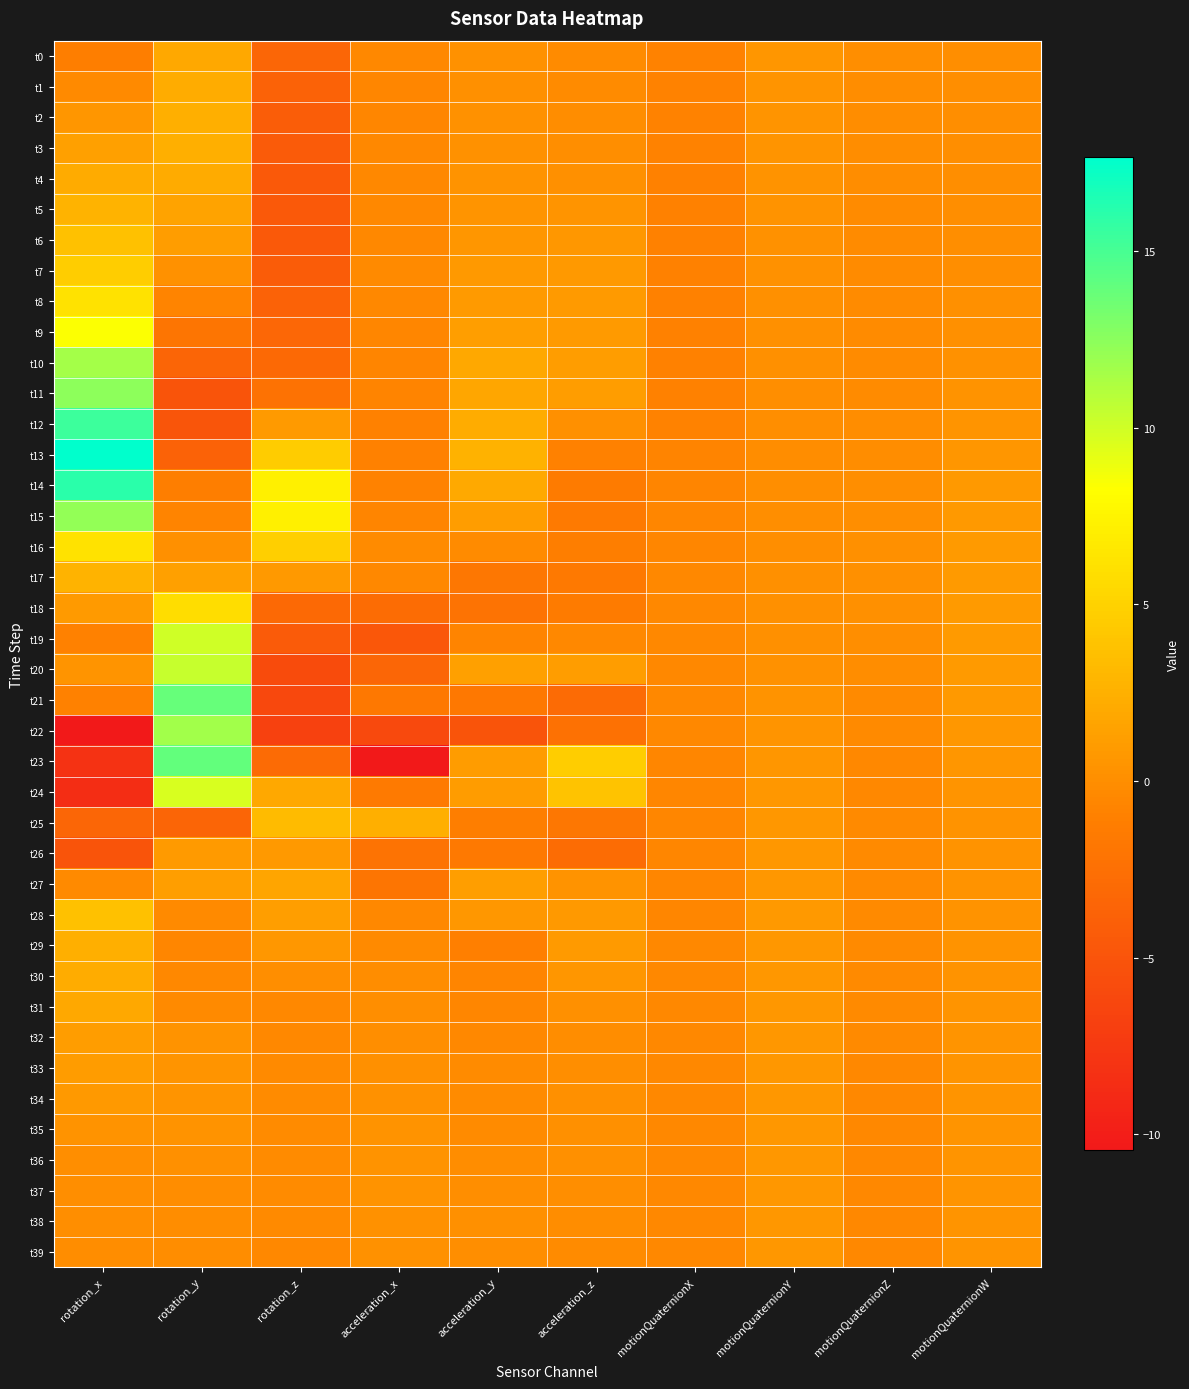

Rank the series at rotation_z from highest to lowest value.

t15, t14, t16, t13, t25, t24, t27, t28, t12, t17, t26, t29, t30, t35, t36, t34, t37, t38, t33, t31, t39, t32, t11, t23, t18, t10, t9, t0, t8, t1, t2, t7, t19, t3, t6, t4, t5, t20, t21, t22